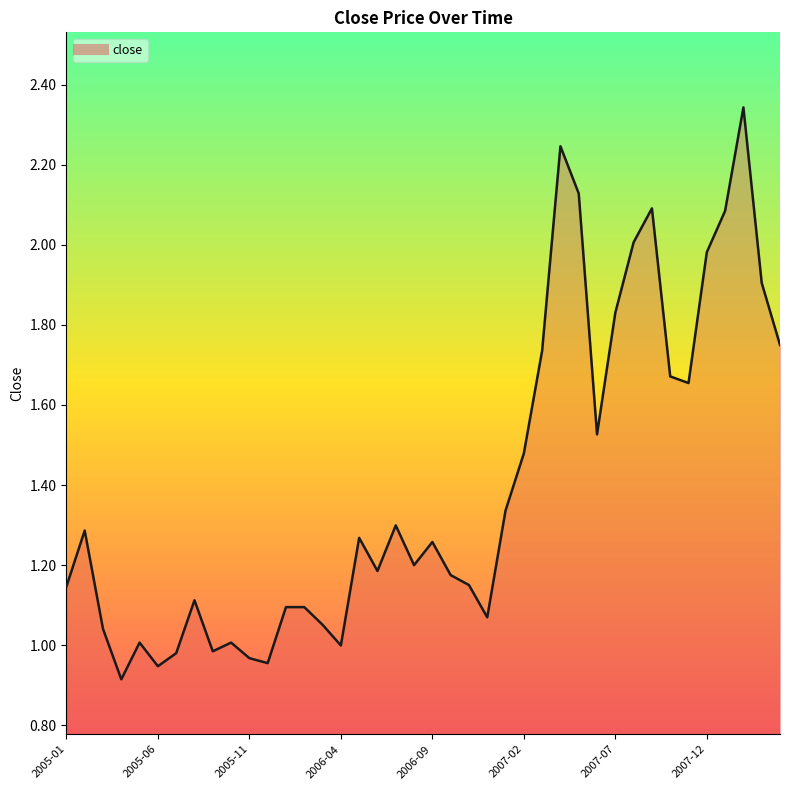

What is the difference between the maximum and minimum values?

1.4